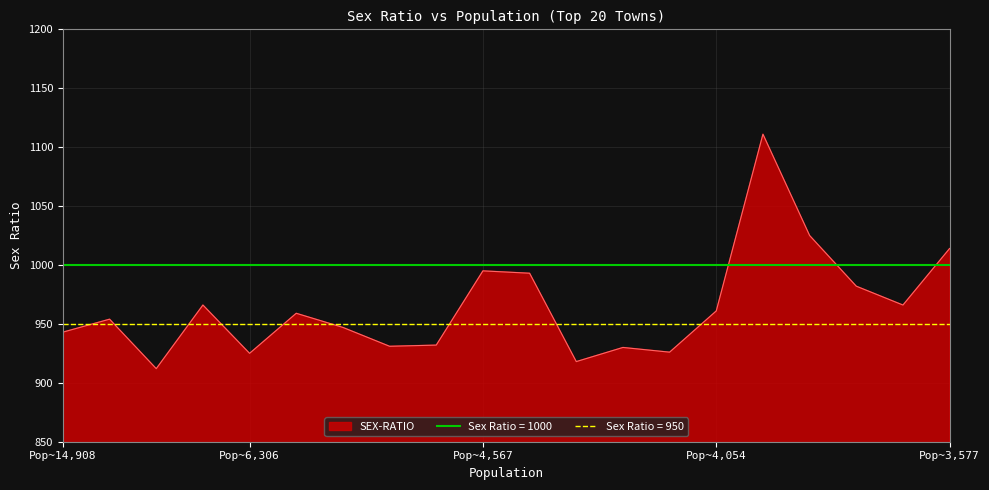

True or false: SEX-RATIO has a value of 253 at Pop~4,054.

False